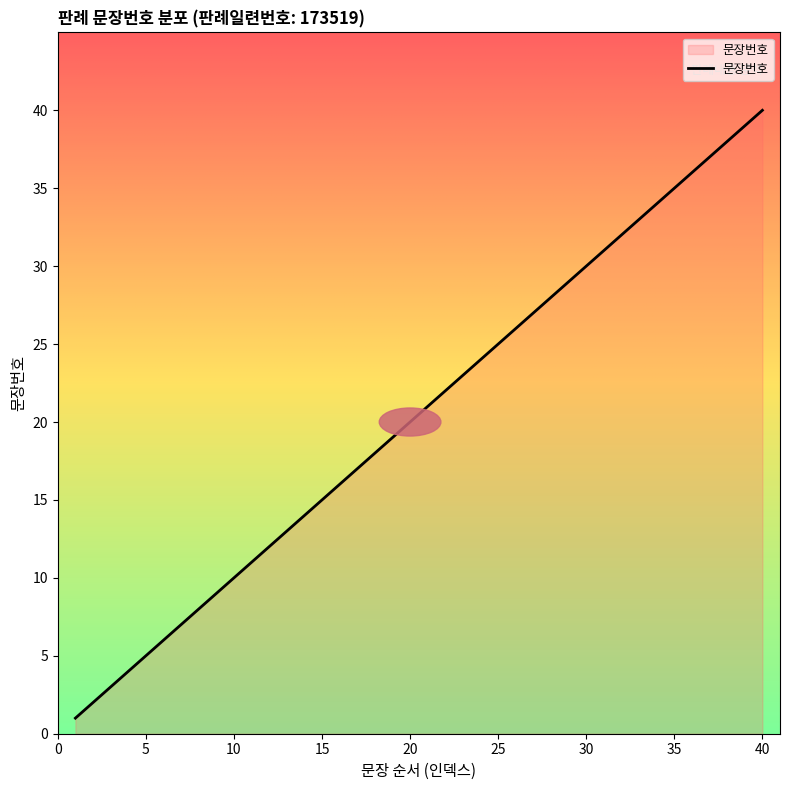

Which label corresponds to the largest value in the chart?

40